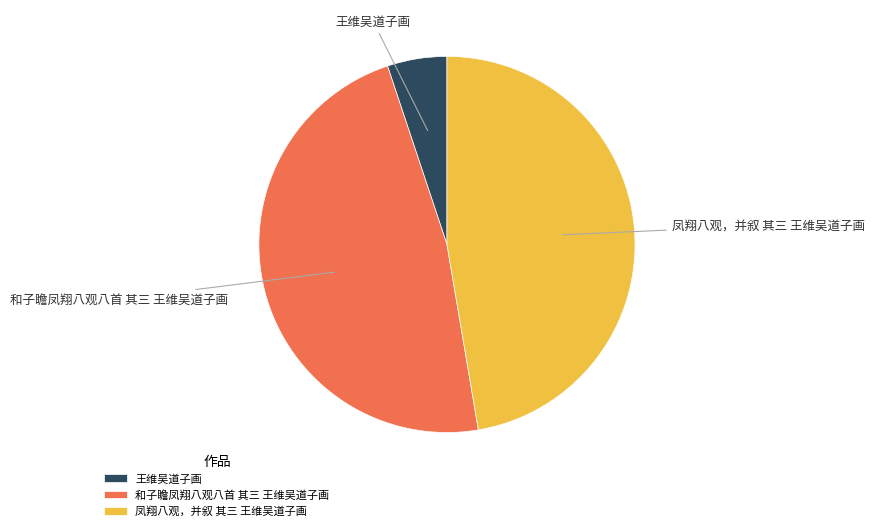

Approximately how many times larger is the value at 和子瞻凤翔八观八首 其三 王维吴道子画 compared to 王维吴道子画?

9.3